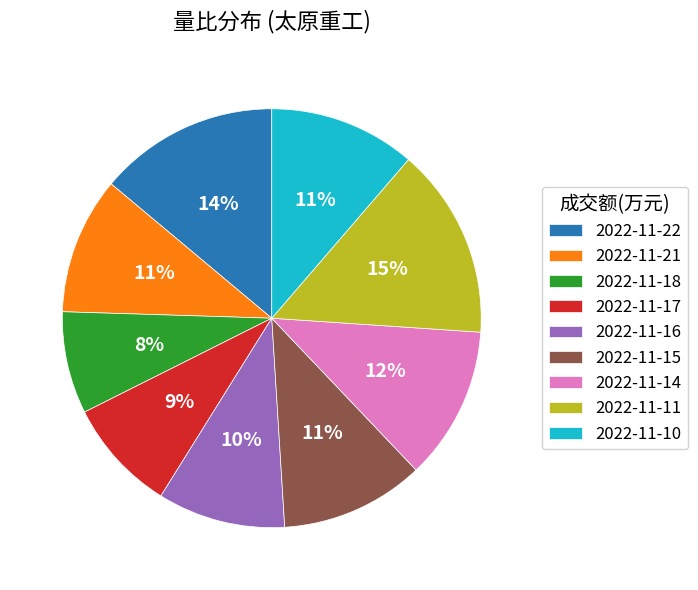

Approximately how many times larger is the value at 2022-11-16 compared to 2022-11-11?

0.7